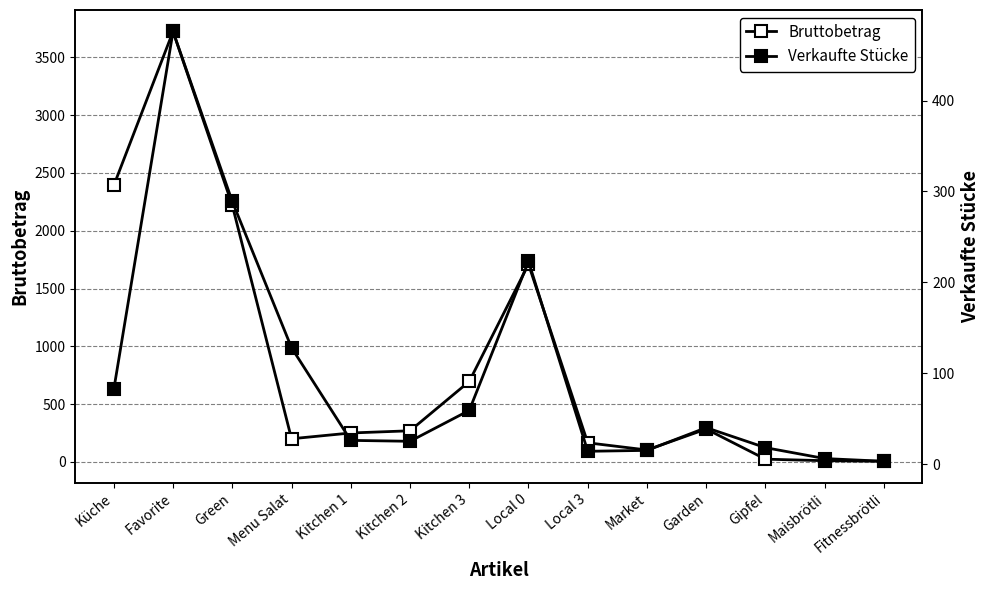

What is the sum of all Verkaufte Stücke values?

1404.0